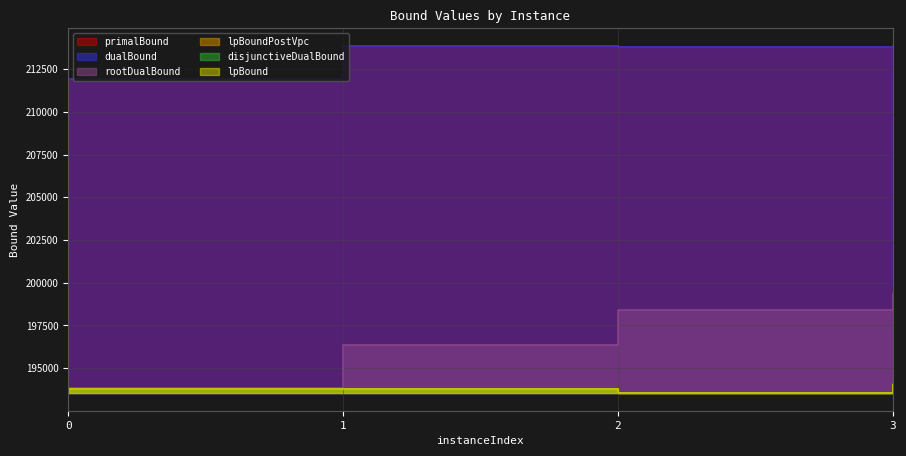

Reading left to right, transcribe all the data shown in this chart.

lpBound: 0=193774.8	1=193775.0	2=193525.1	3=194025.0
disjunctiveDualBound: 0=193797.8	1=193800.8	2=193548.2	3=194047.9
lpBoundPostVpc: 0=193794.3	1=193795.6	2=193545.0	3=194036.1
rootDualBound: 0=193822.3	1=196336.4	2=198378.0	3=199348.8
dualBound: 0=211895.0	1=213842.0	2=213812.0	3=213876.0
primalBound: 0=211913.0	1=213842.0	2=213812.0	3=213876.0